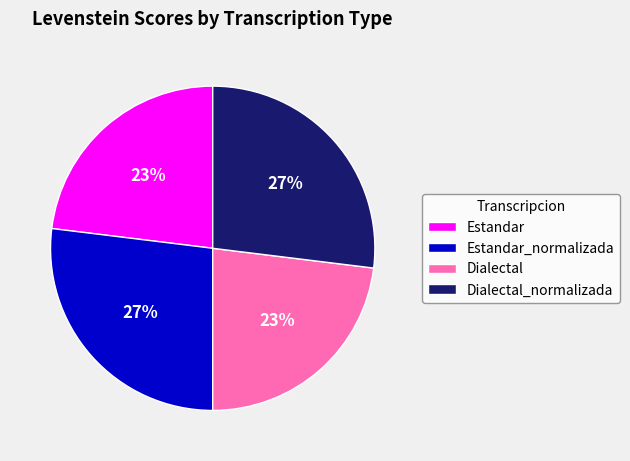

Is it true that Dialectal_normalizada is 19% of the pie?

False